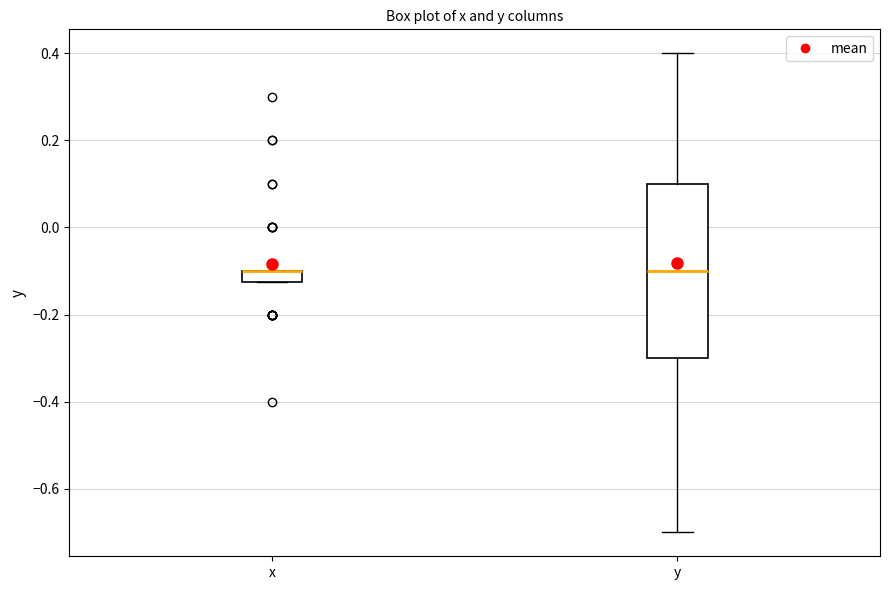

Which box is the tallest, from its lower edge to its upper edge?

y